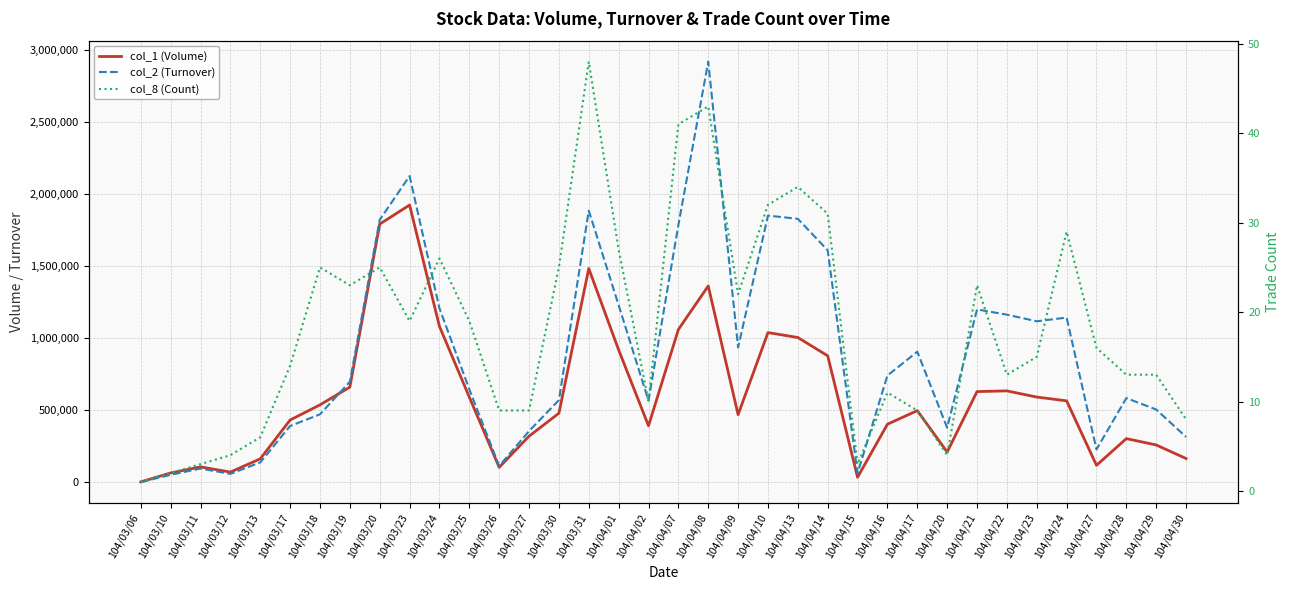

How many values in the col_8 (Count) series exceed 16?

17